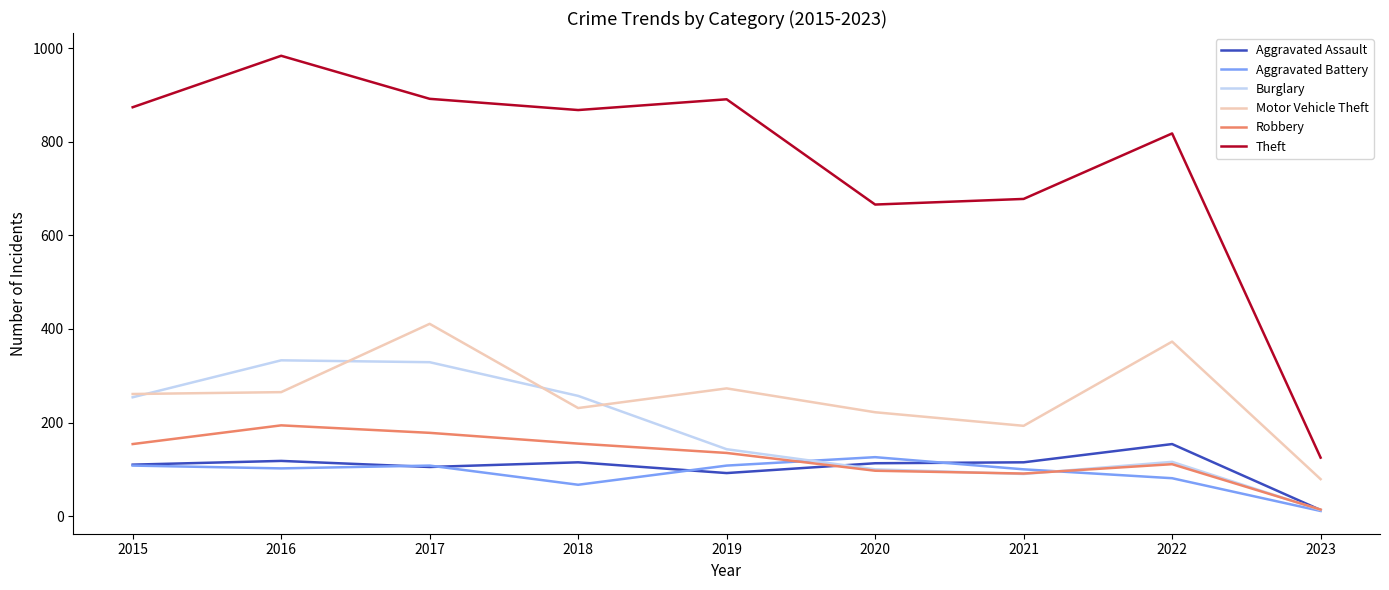

The value of Theft at 2018 is 349. True or false?

False